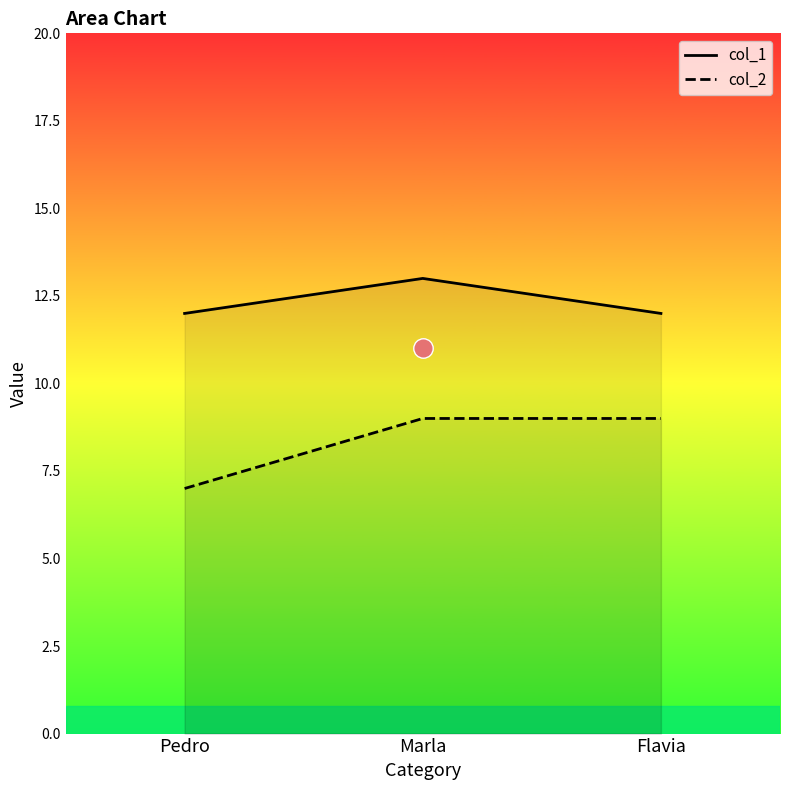

What is the average value of the col_1 series?

12